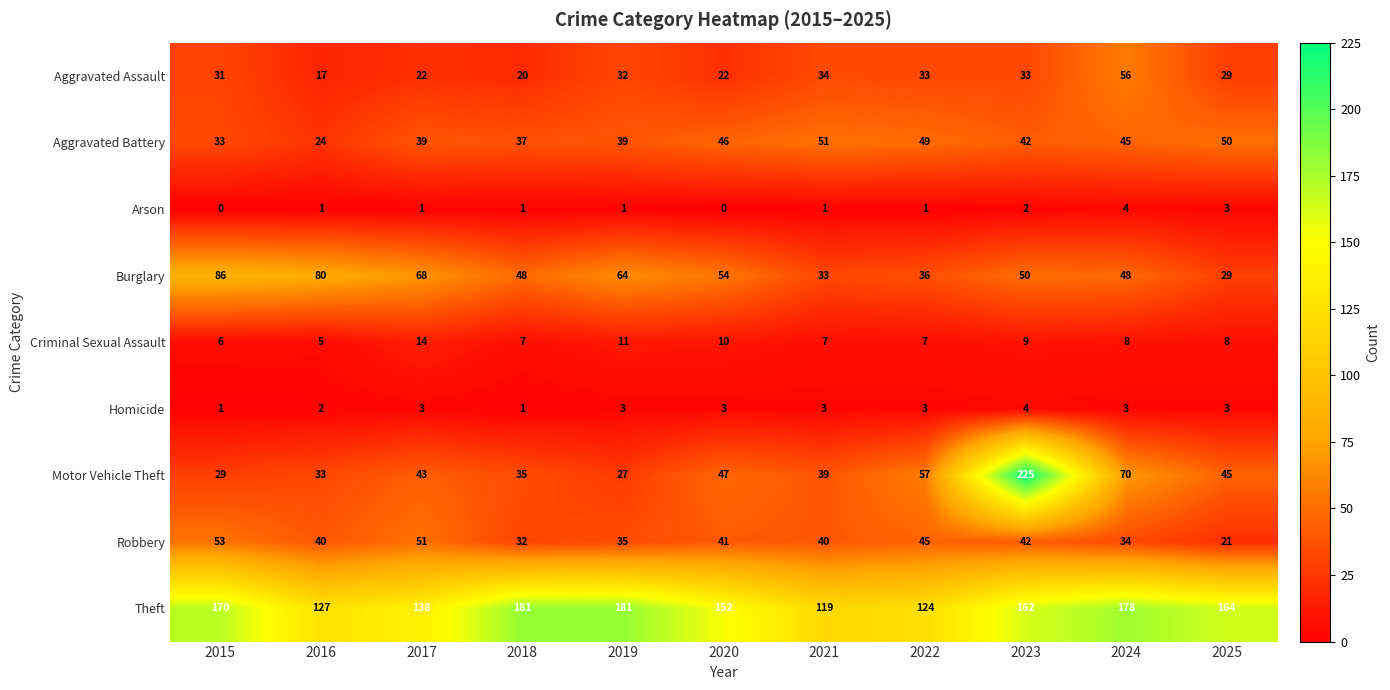

At which category is the sum across all series the highest?

2023